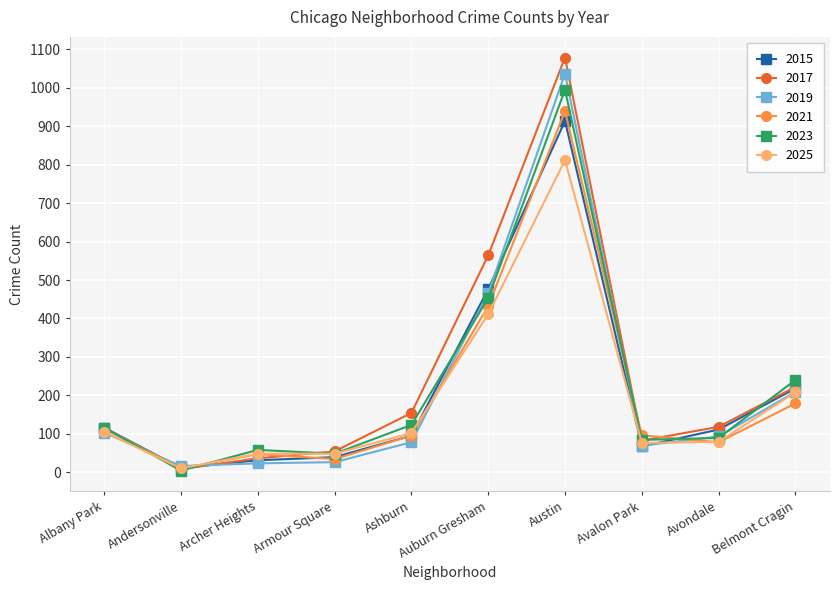

How many lines are shown in the chart?

6